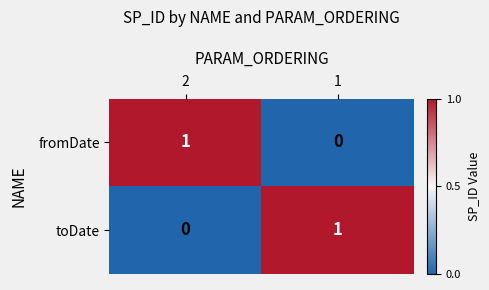

True or false: toDate has a value of 1 at 1.

True